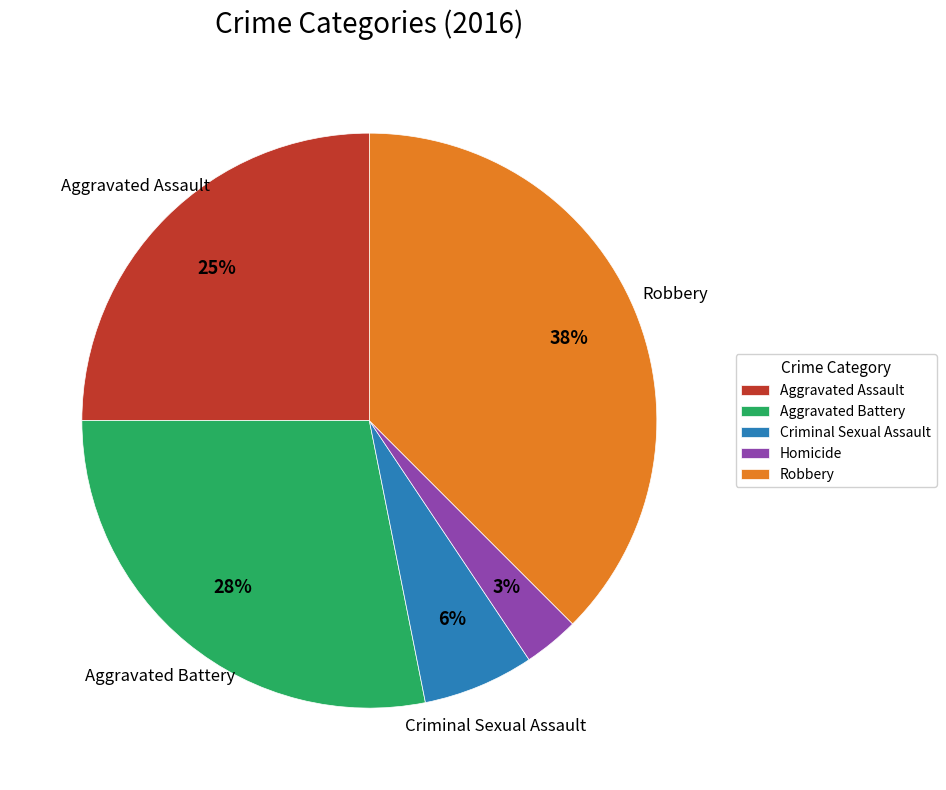

How many slices are in this pie chart?

5